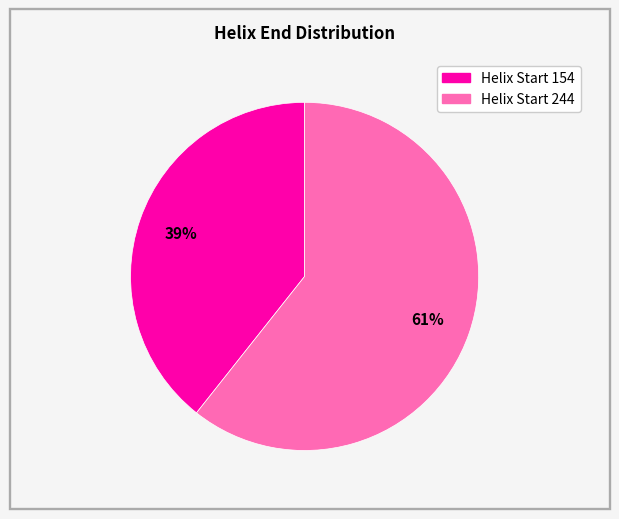

Is there a majority slice in this chart?

Yes